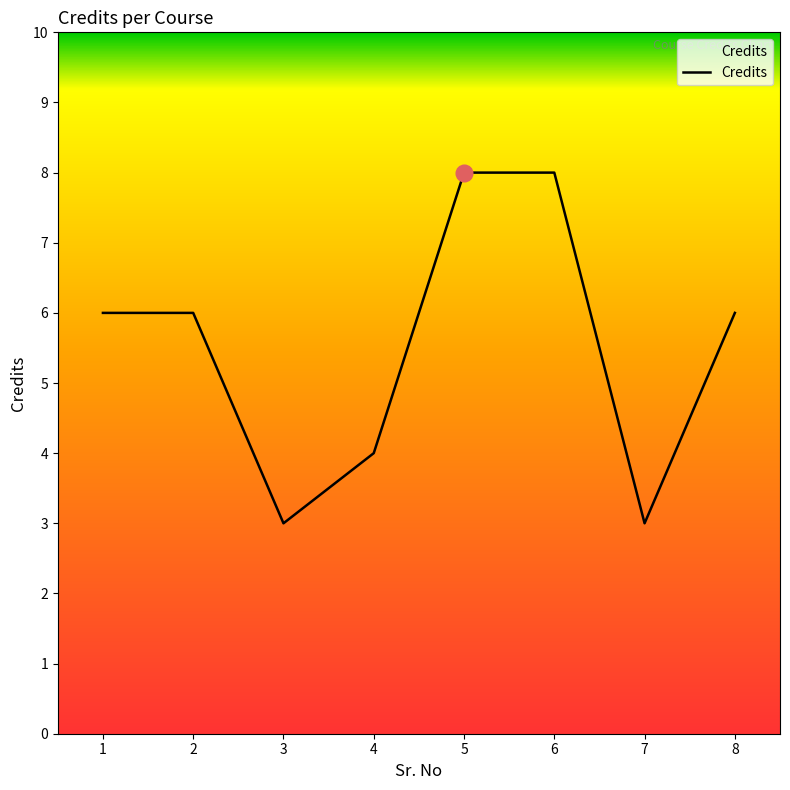

Reading left to right, transcribe all the data shown in this chart.

1=6	2=6	3=3	4=4	5=8	6=8	7=3	8=6